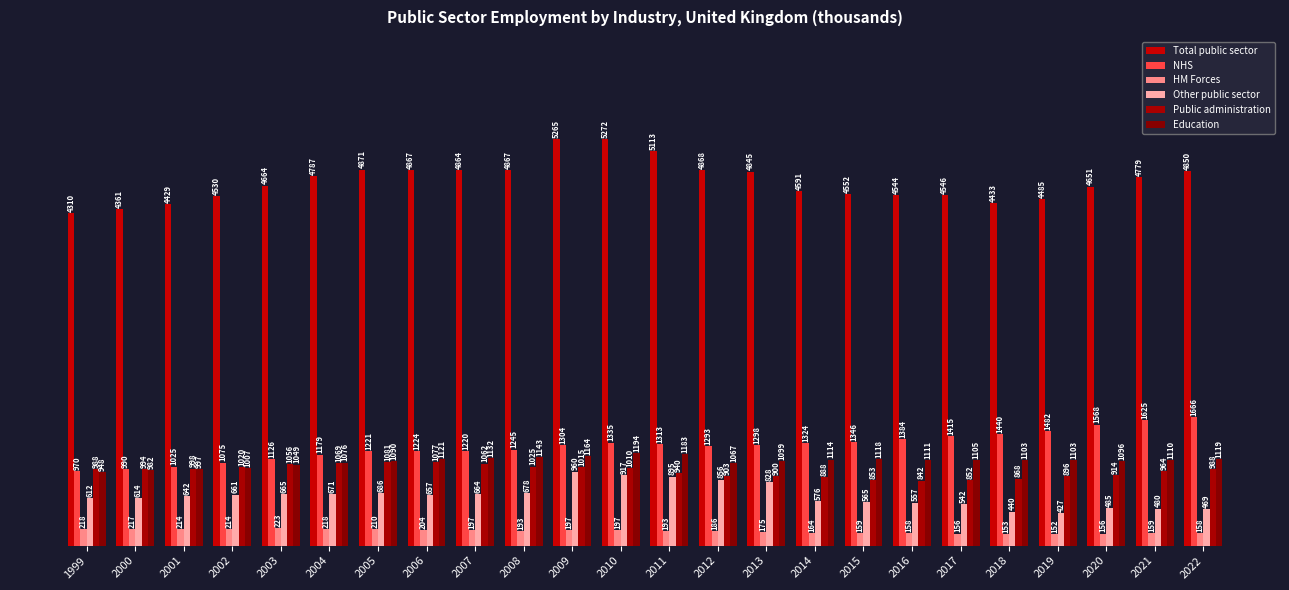

What is the sum of all Public administration values?

23203